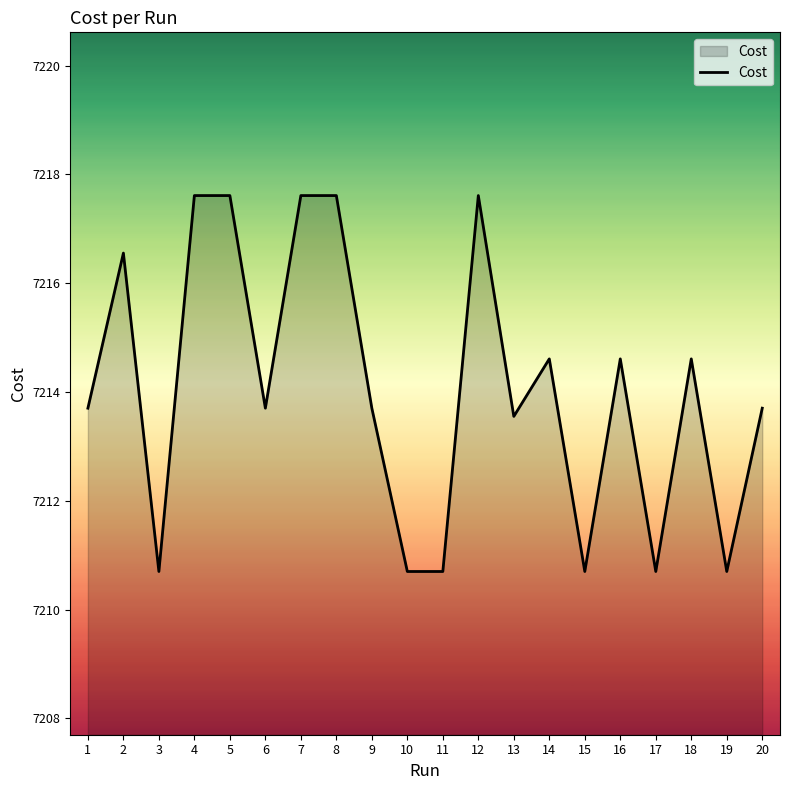

What is the approximate value at 17?

7210.7